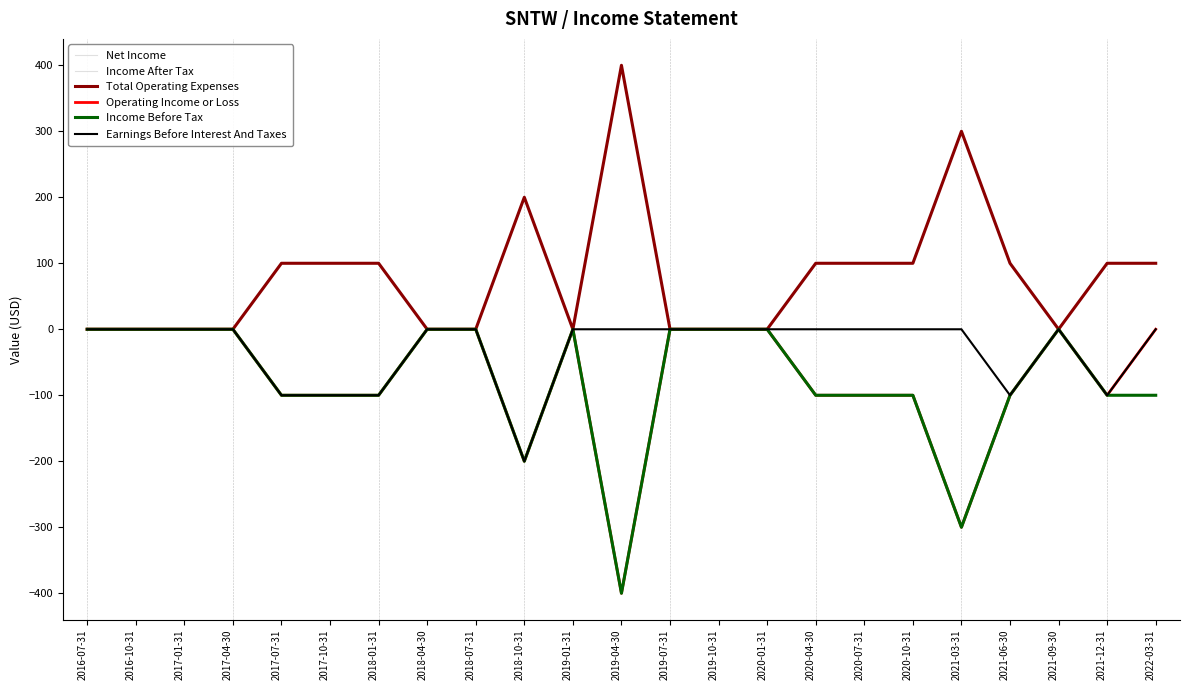

Rank the categories by Operating Income or Loss value from highest to lowest.

2016-07-31, 2016-10-31, 2017-01-31, 2017-04-30, 2018-04-30, 2018-07-31, 2019-01-31, 2019-07-31, 2019-10-31, 2020-01-31, 2021-09-30, 2022-03-31, 2017-07-31, 2017-10-31, 2018-01-31, 2020-04-30, 2020-07-31, 2020-10-31, 2021-06-30, 2021-12-31, 2018-10-31, 2021-03-31, 2019-04-30